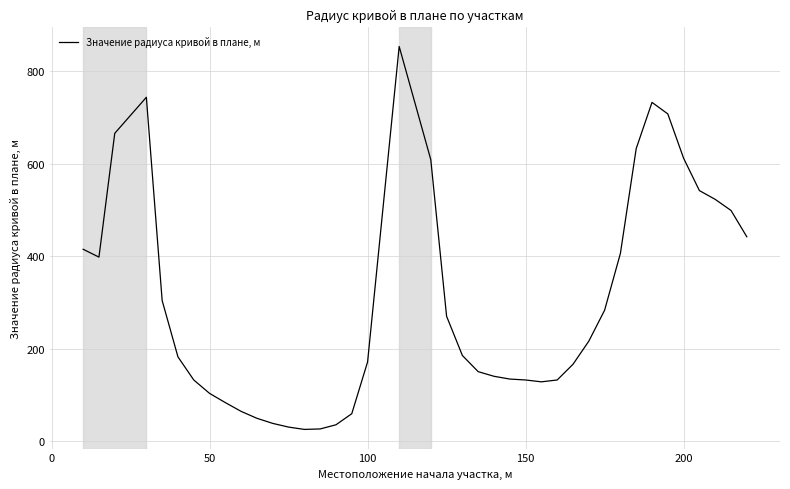

What is the minimum value shown in the chart?

25